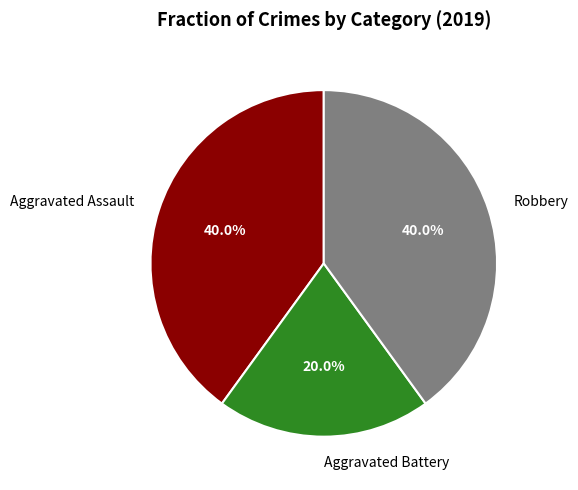

To the nearest percent, what is the difference between the Aggravated Battery and Aggravated Assault slice percentages?

20%